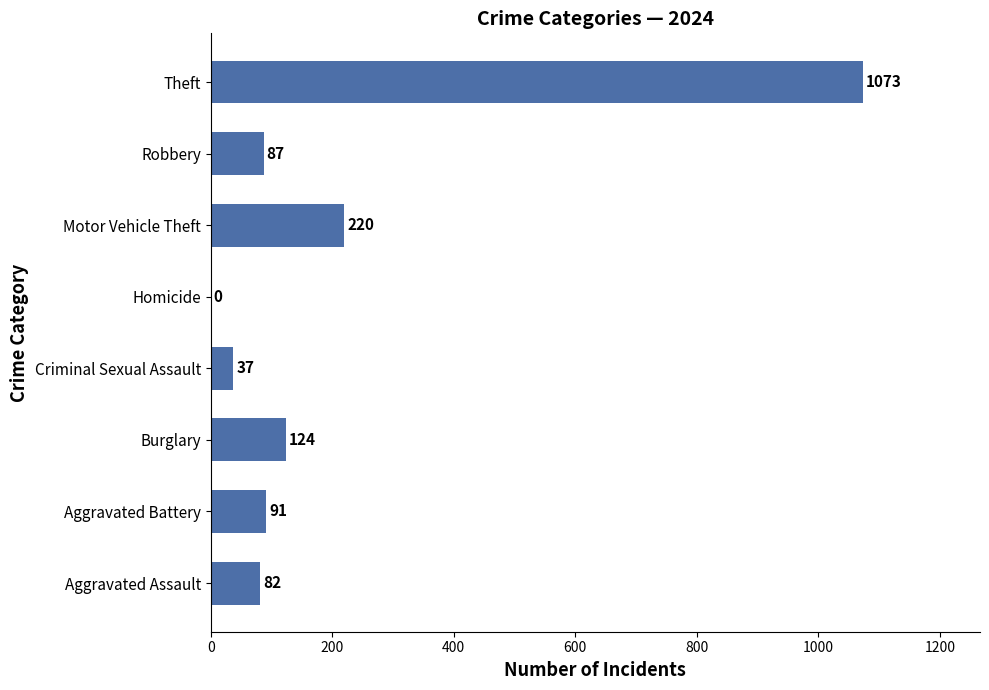

Are the bars grouped side by side (vs. stacked)?

No